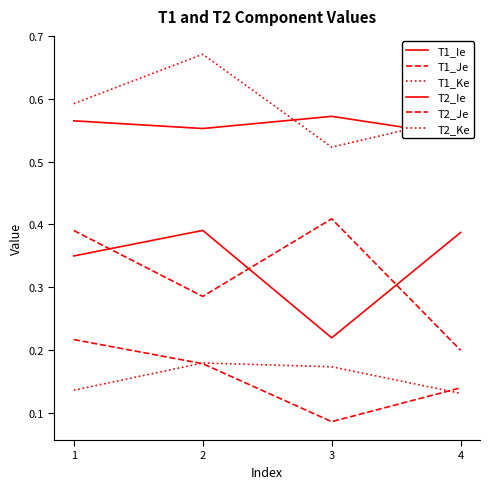

The T2_Ie series shows 0.6 at 2. True or false?

True